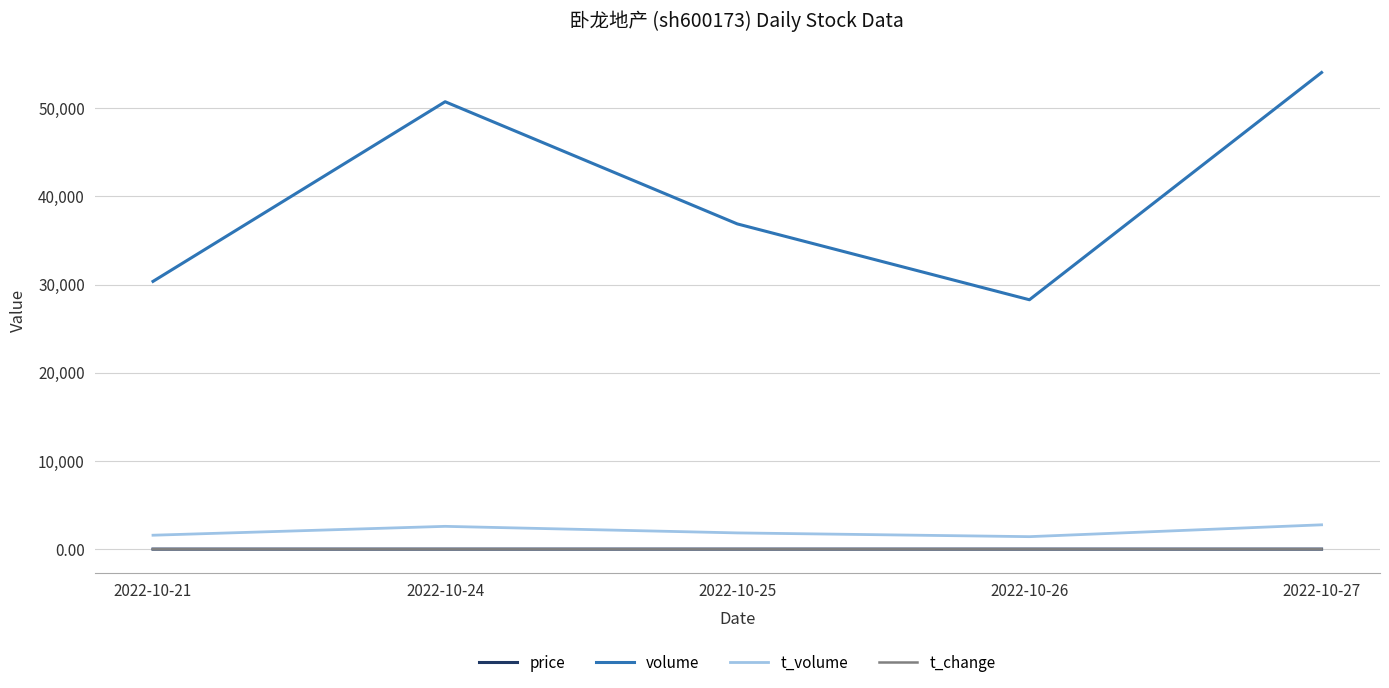

How many lines are shown in the chart?

4